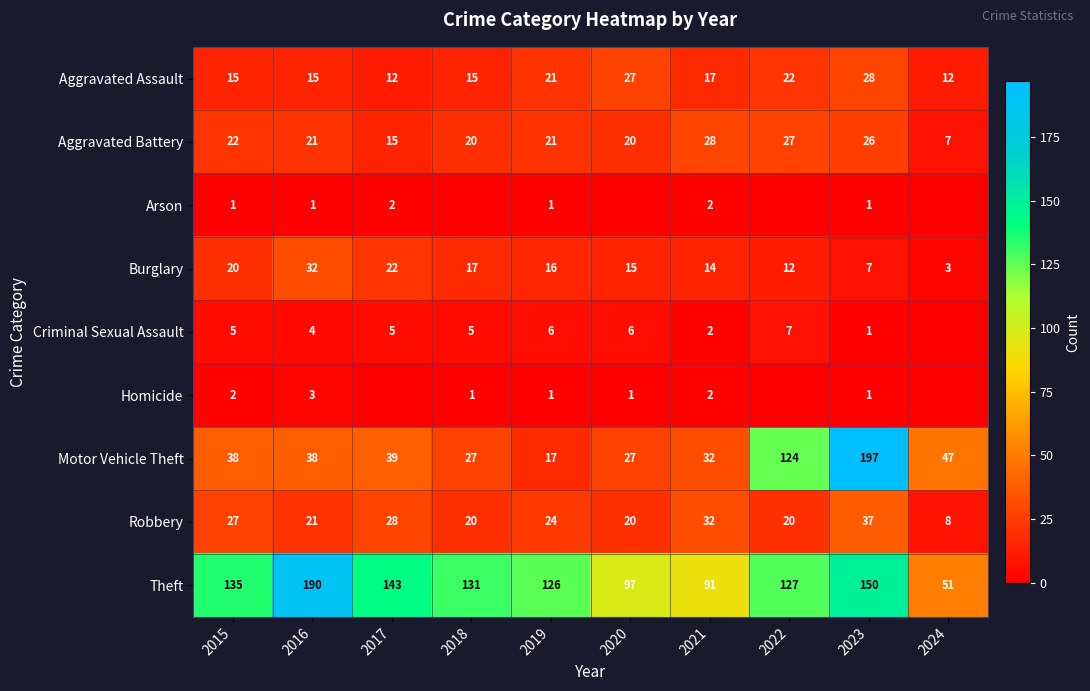

At which label does Motor Vehicle Theft reach its peak?

2023